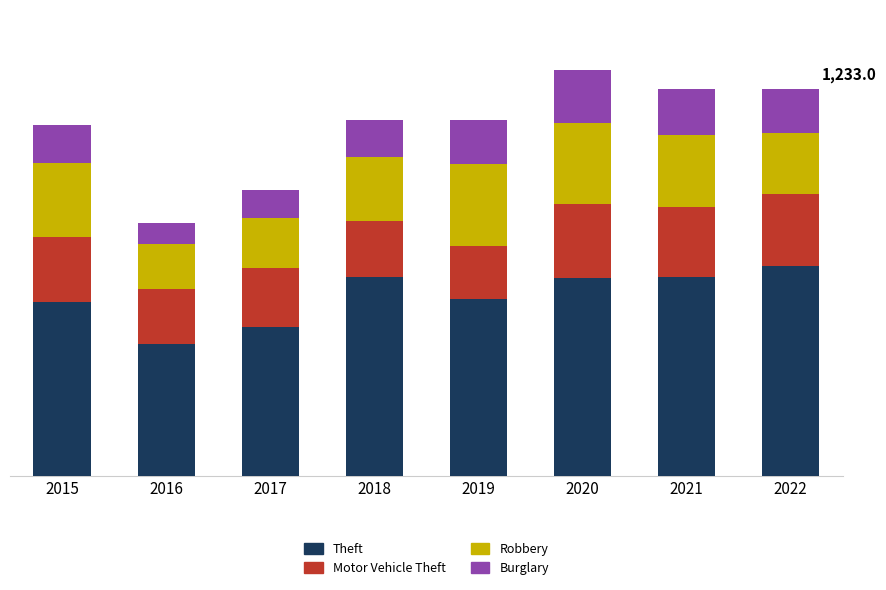

What are all the series names shown in the legend?

Theft, Motor Vehicle Theft, Robbery, Burglary